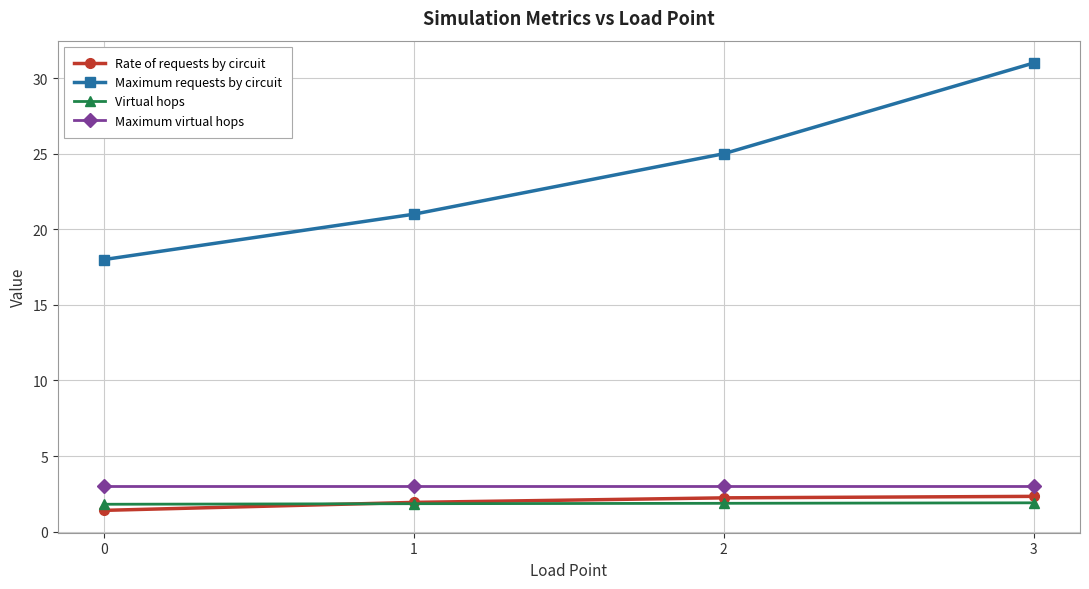

How many lines are shown in the chart?

4